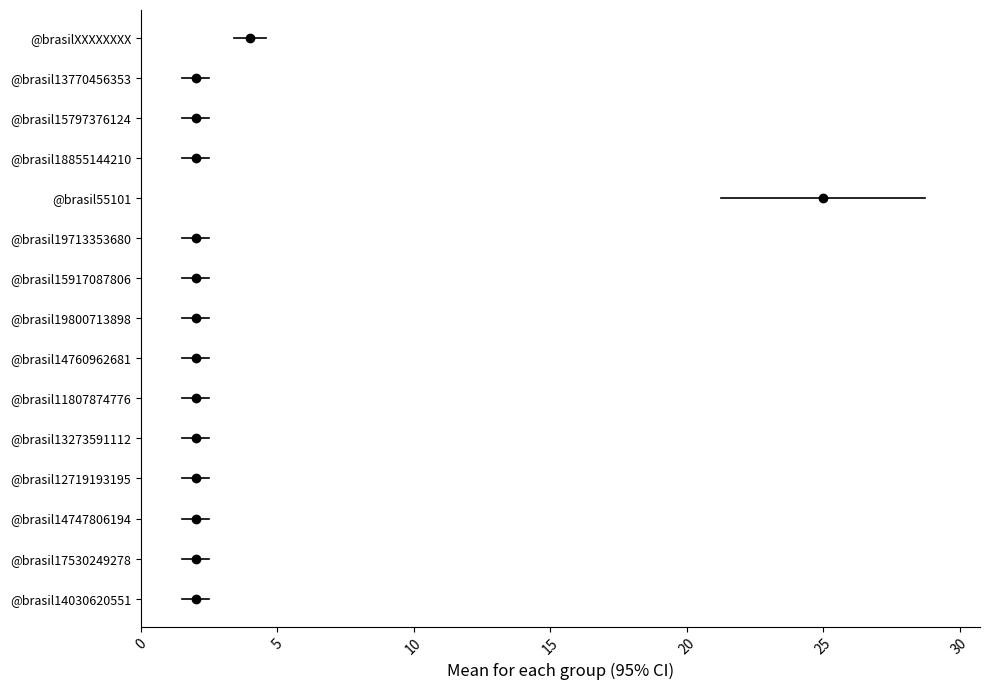

What is the minimum value shown in the chart?

2